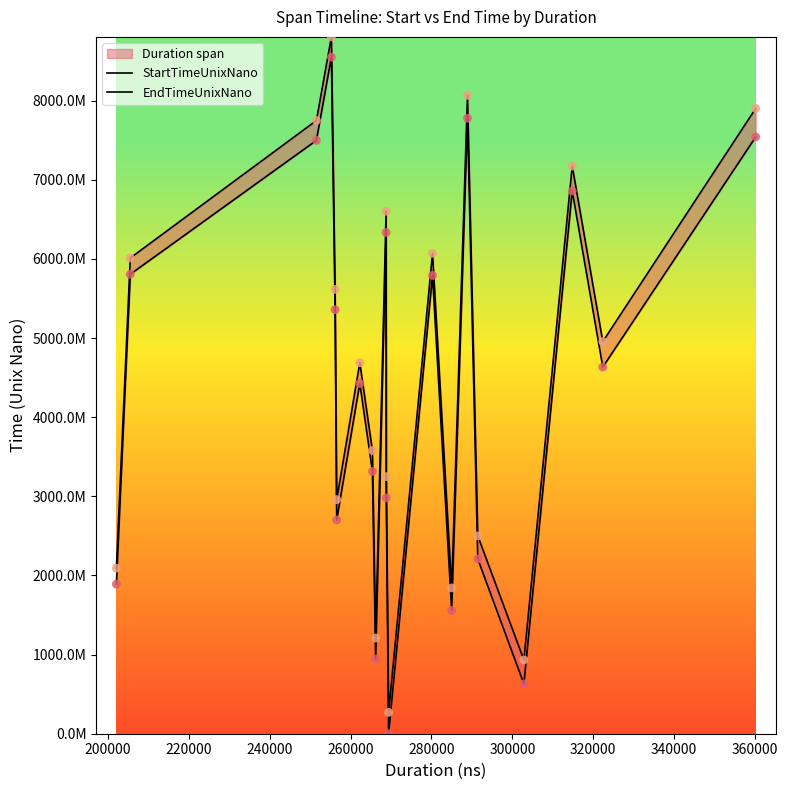

Is the value of EndTimeUnixNano at 16 greater than the value of StartTimeUnixNano at 300000?

No